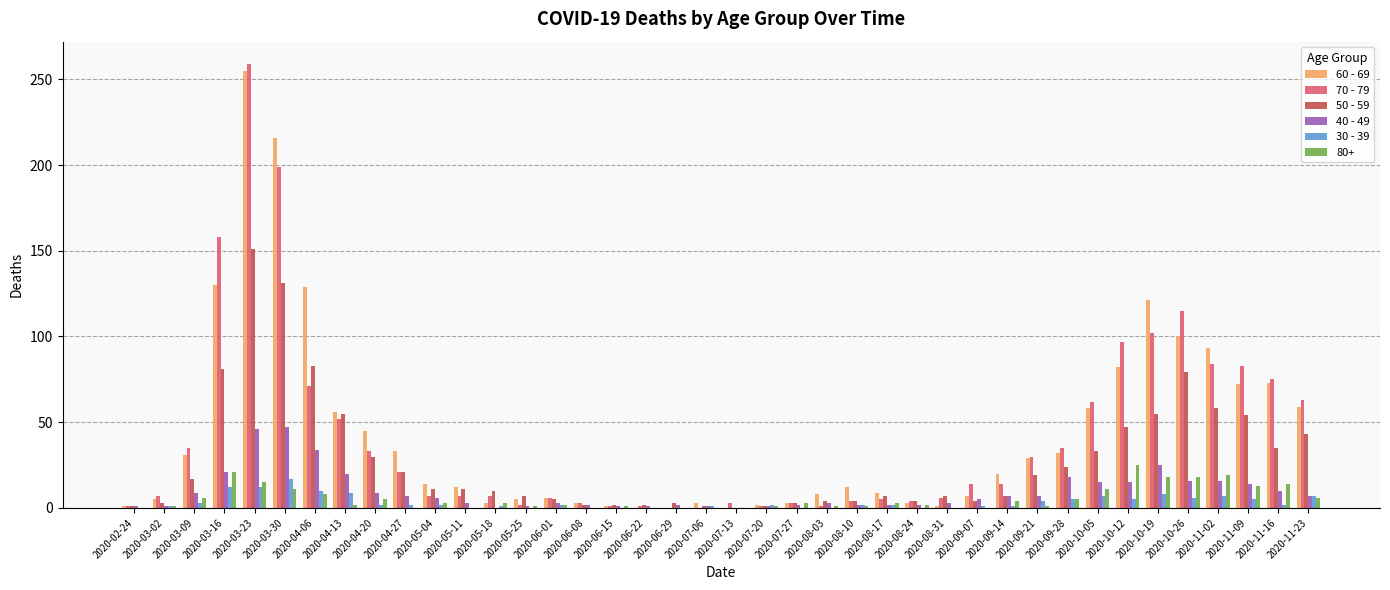

At which label does 70 - 79 reach its peak?

2020-03-23